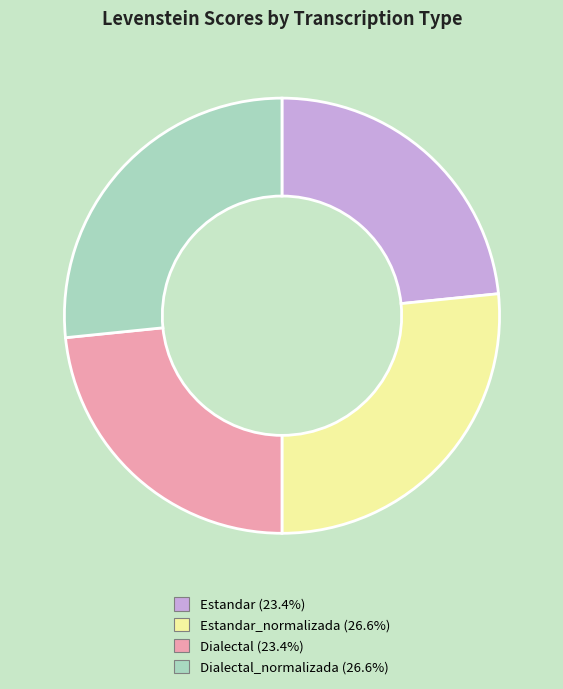

Does any single category account for the majority?

No